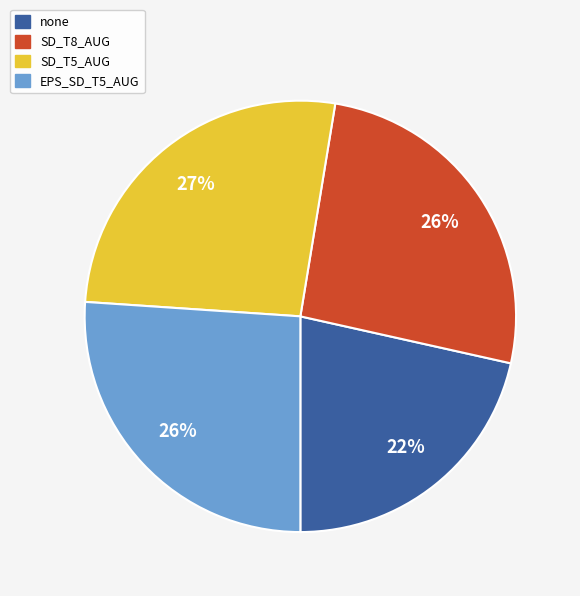

How many slices are in this pie chart?

4